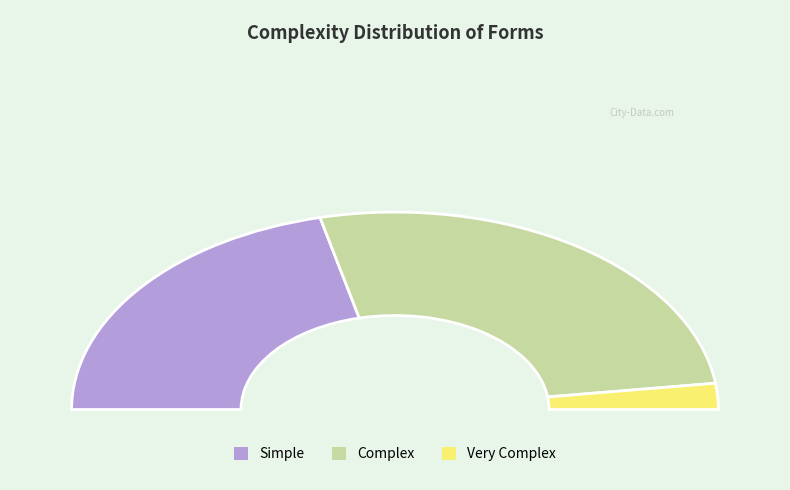

Does Simple represent more than half of the total?

No